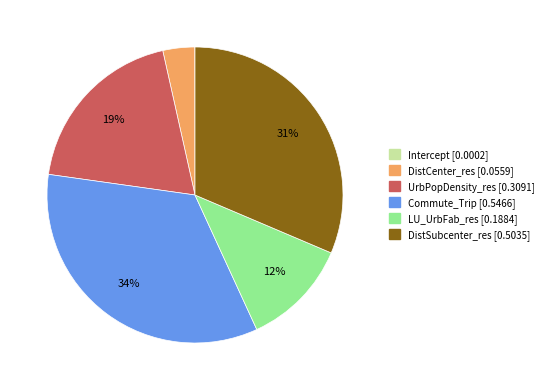

To the nearest percent, what percentage of the pie is UrbPopDensity_res?

19%